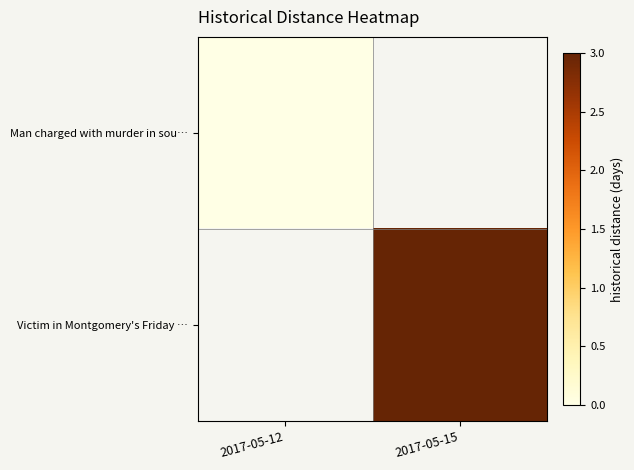

Count the number of categories in the chart.

2